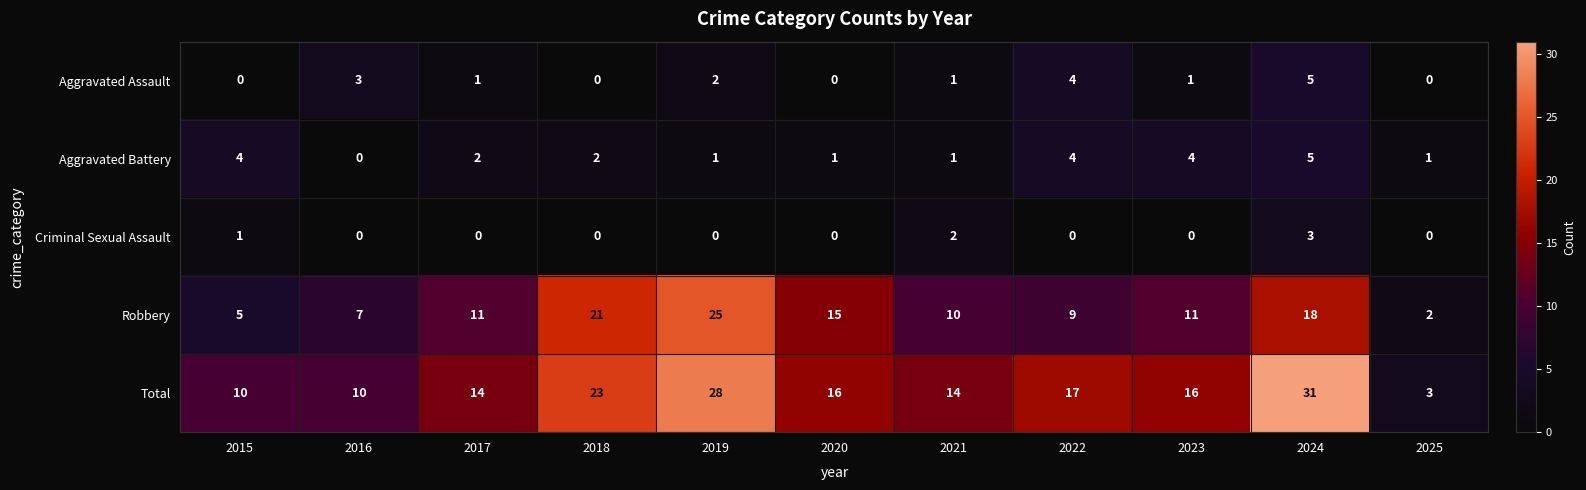

The value of Criminal Sexual Assault at 2018 is -1. True or false?

False